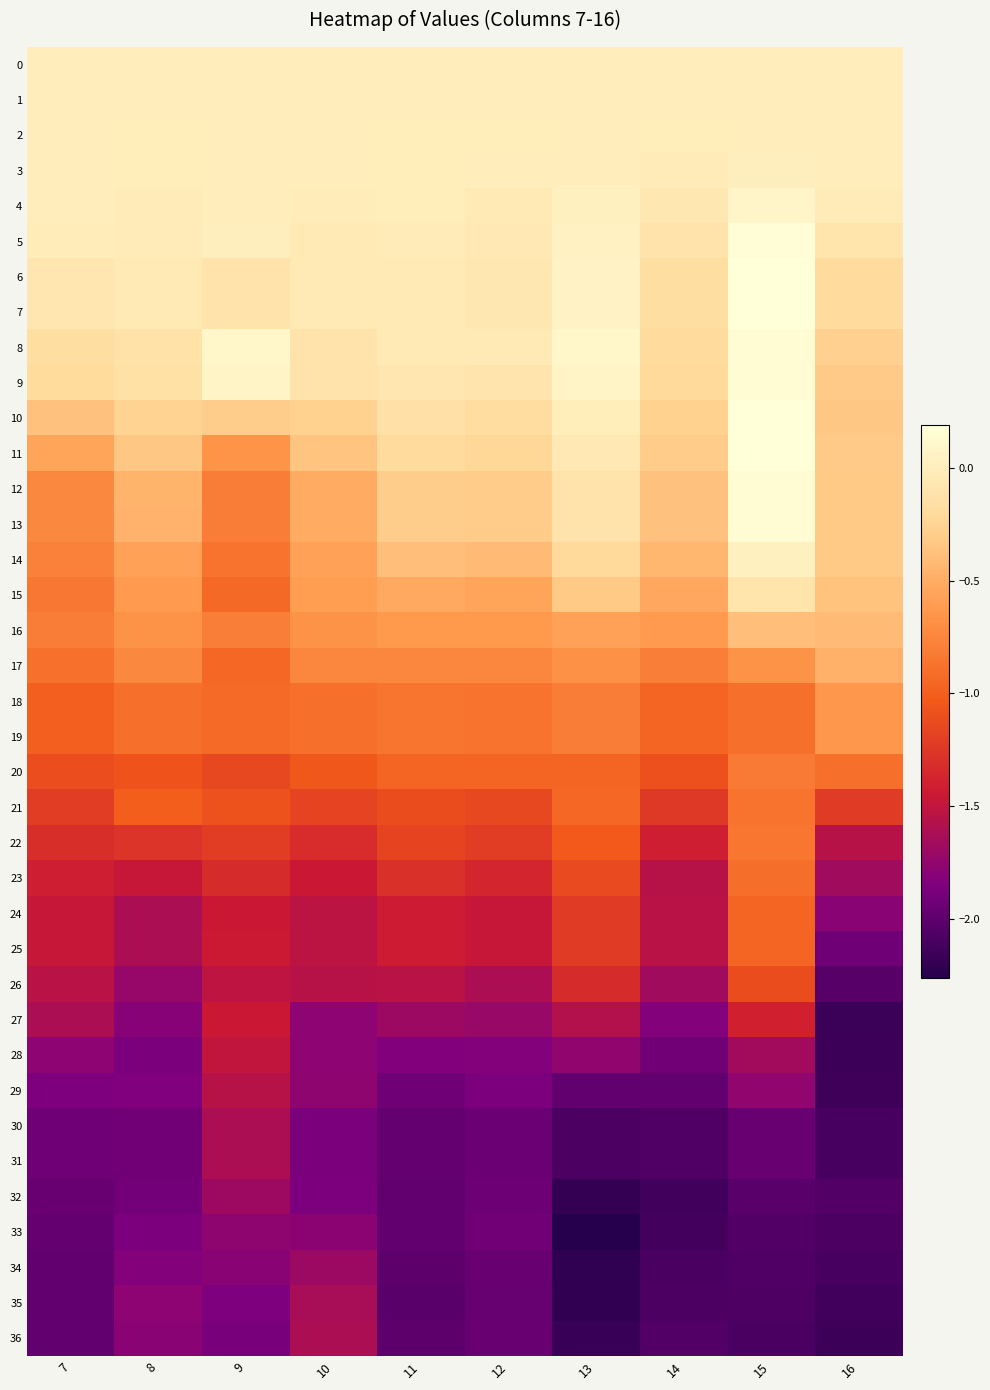

Which series changed the most between 7 and 15?

12